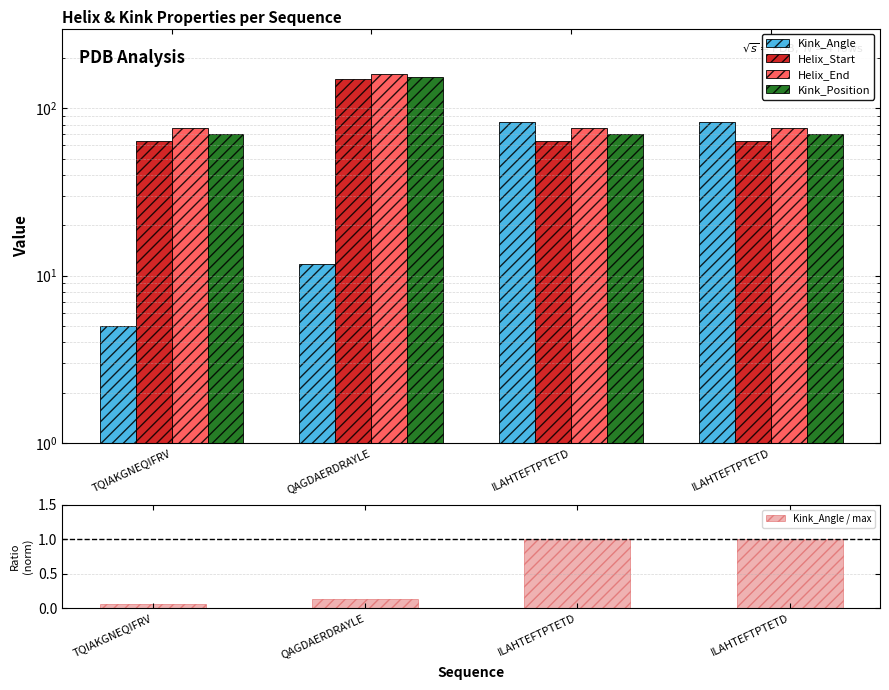

Is it true that Kink_Position equals 70.0 at TQIAKGNEQIFRV?

True